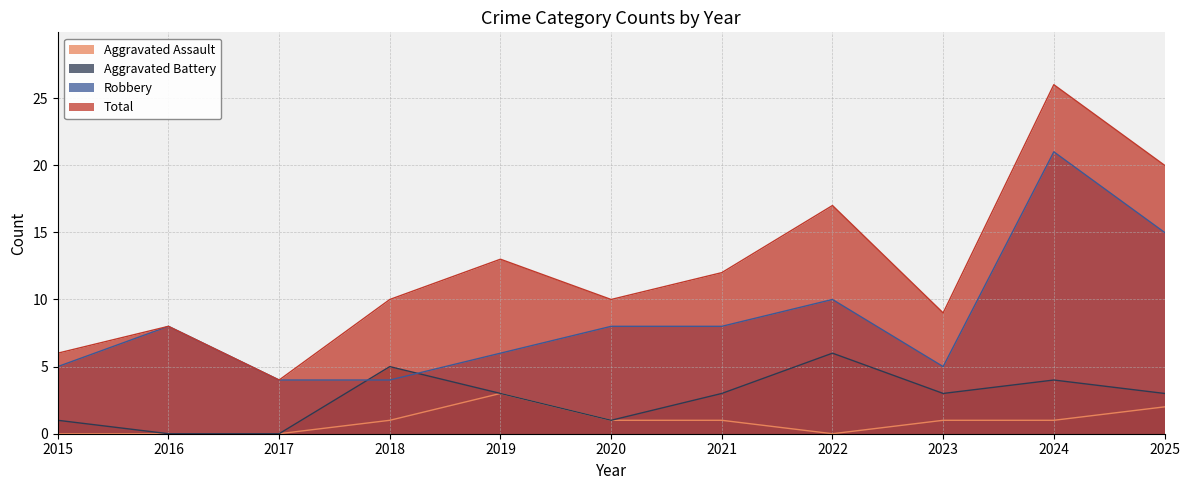

In Total, how many points are higher than both neighbors (excluding endpoints)?

4